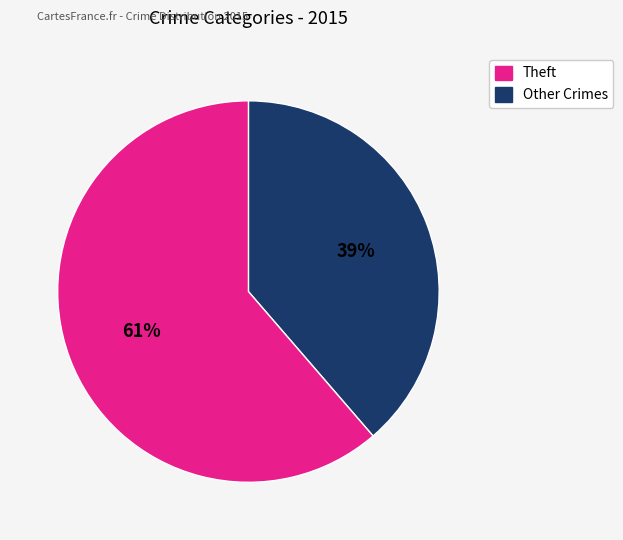

To the nearest percent, what is the average slice percentage?

50%